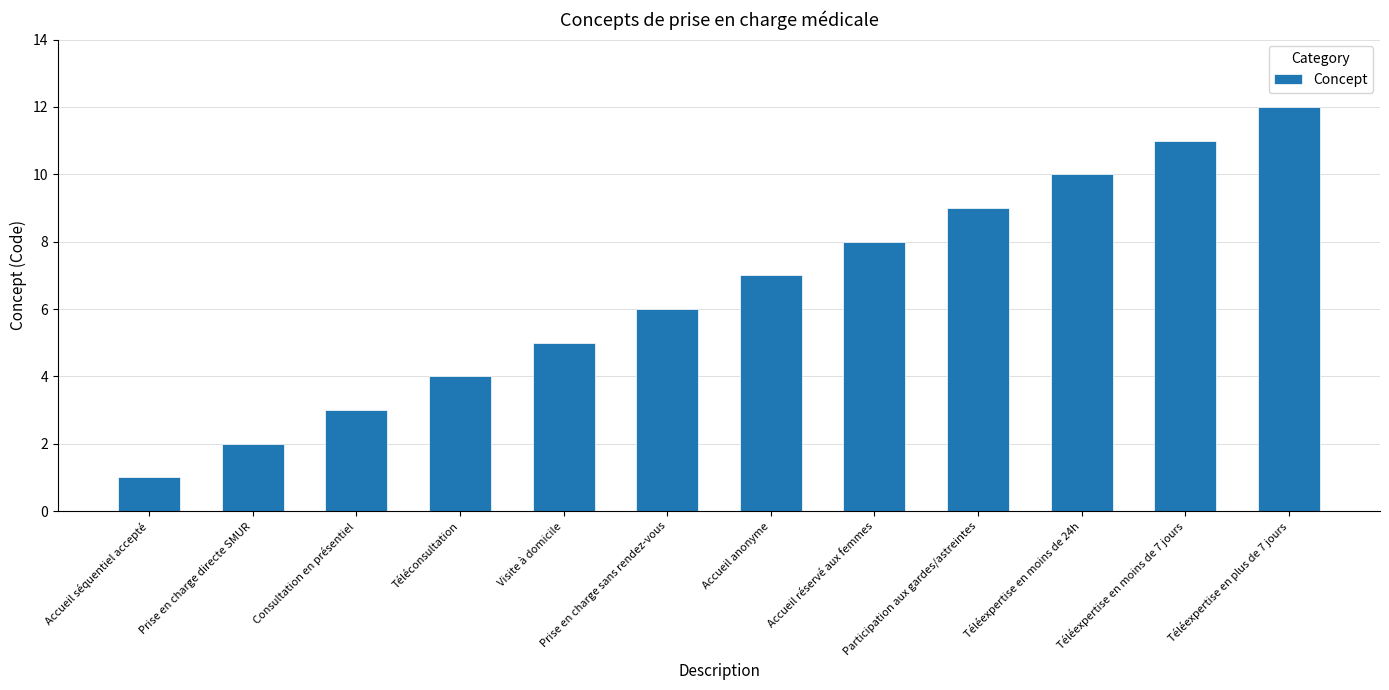

Does the chart contain stacked bars?

No